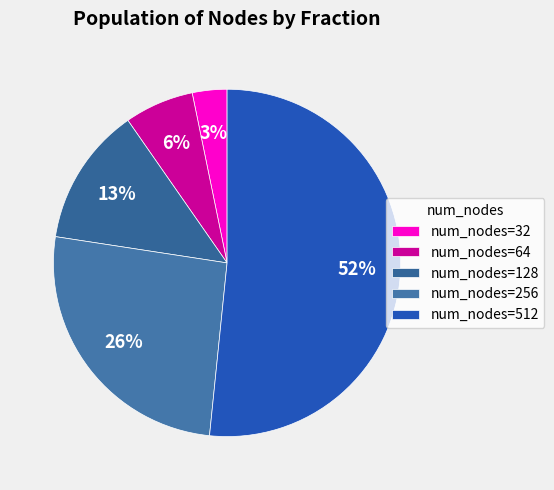

What is the smallest slice in the pie chart?

num_nodes=32